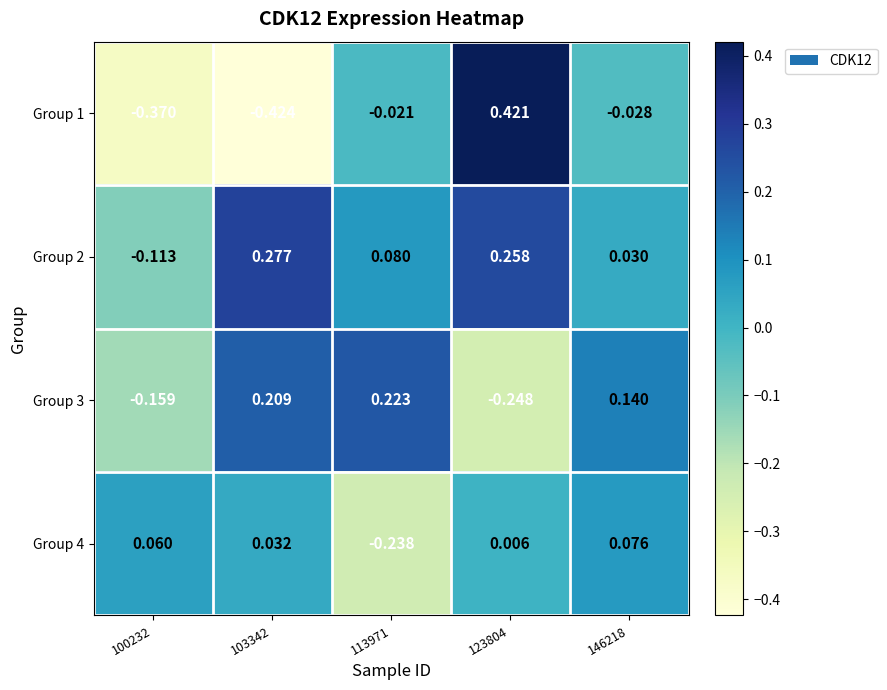

Is the value of Group 3 at 146218 greater than the value of Group 4 at 100232?

Yes